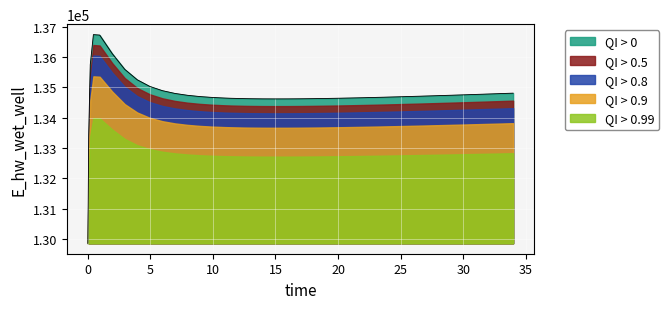

Which series has the widest spread of values?

QI > 0